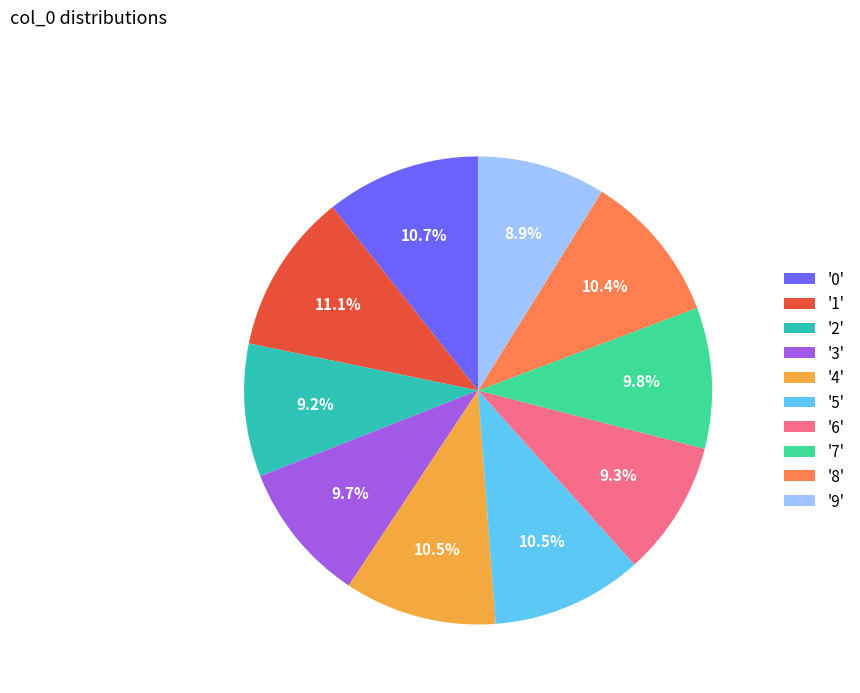

Is there a majority slice in this chart?

No